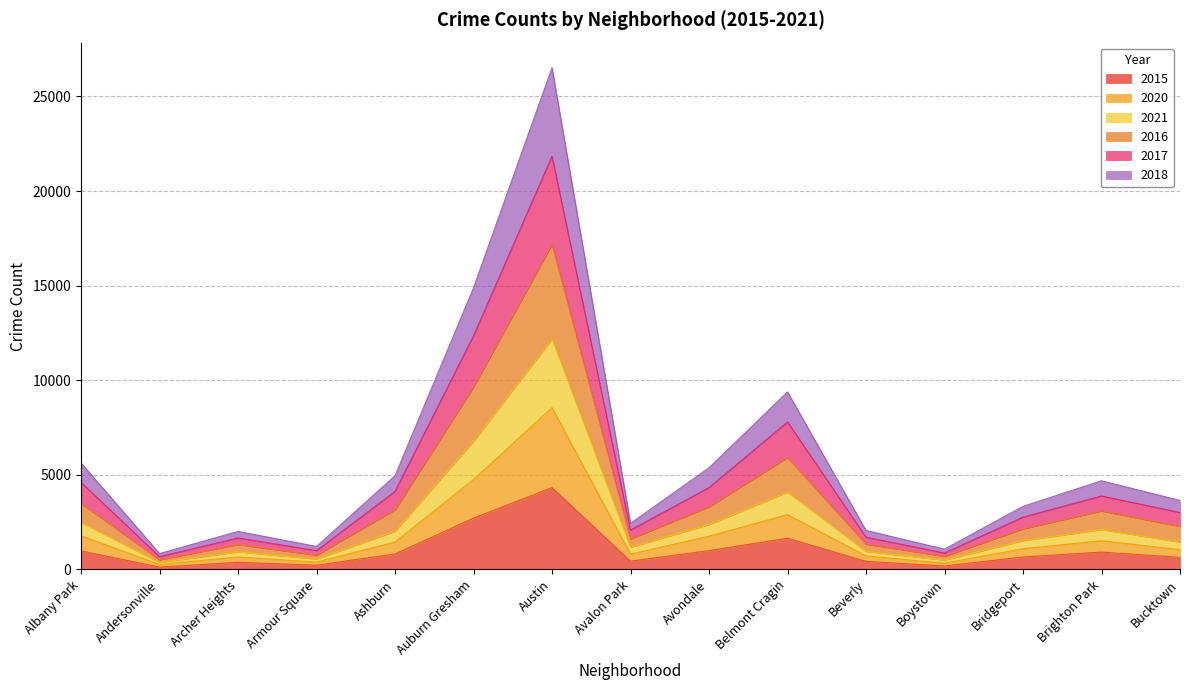

At which category is the sum across all series the highest?

Austin